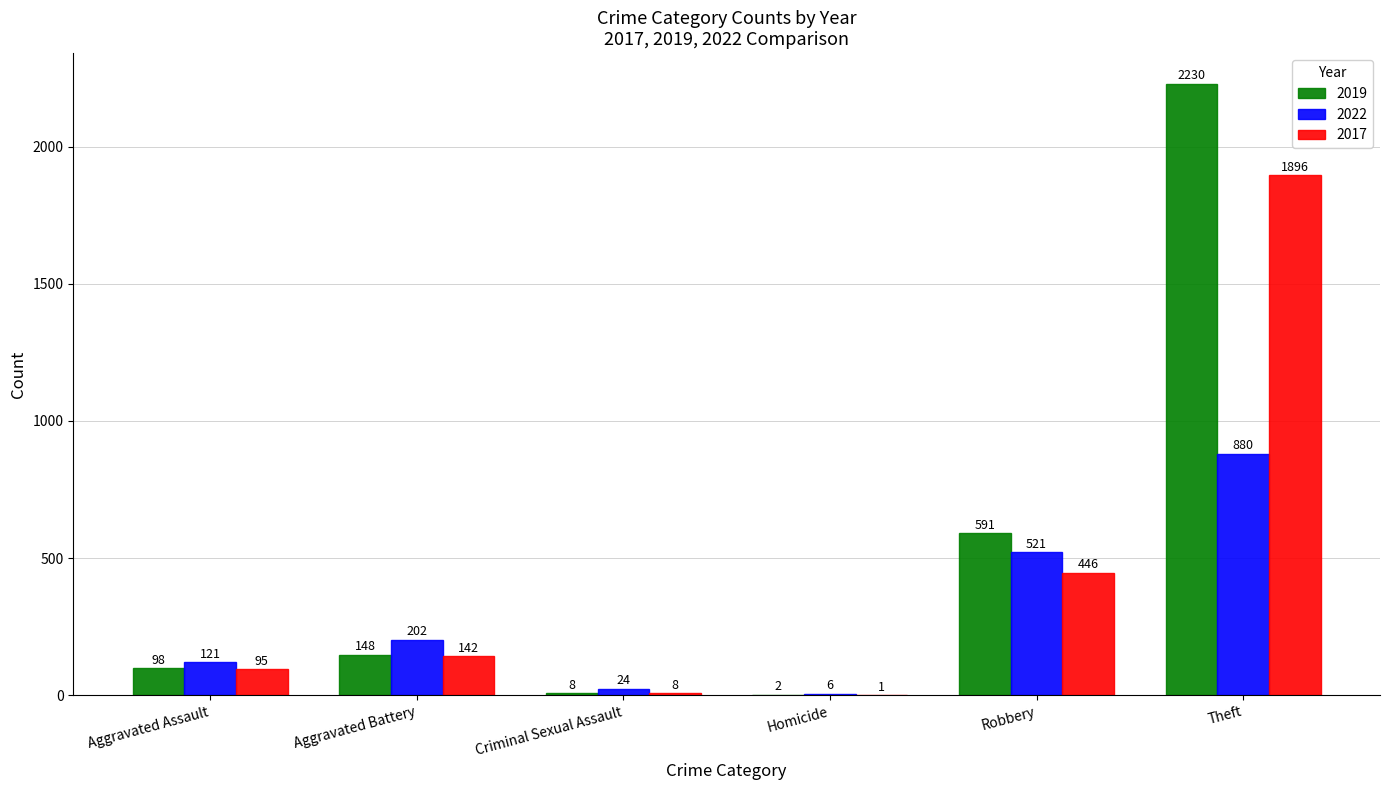

Does the chart contain stacked bars?

No